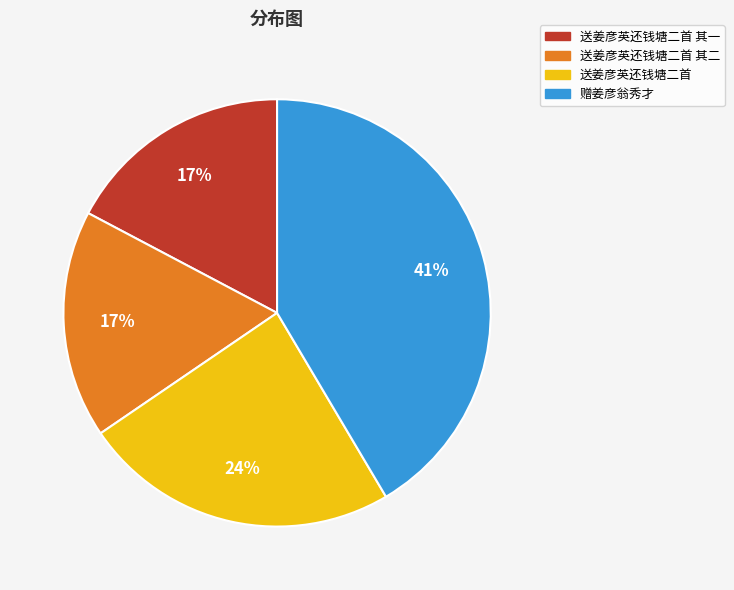

What percentage is the 送姜彦英还钱塘二首 其二 slice, to the nearest percent?

17%